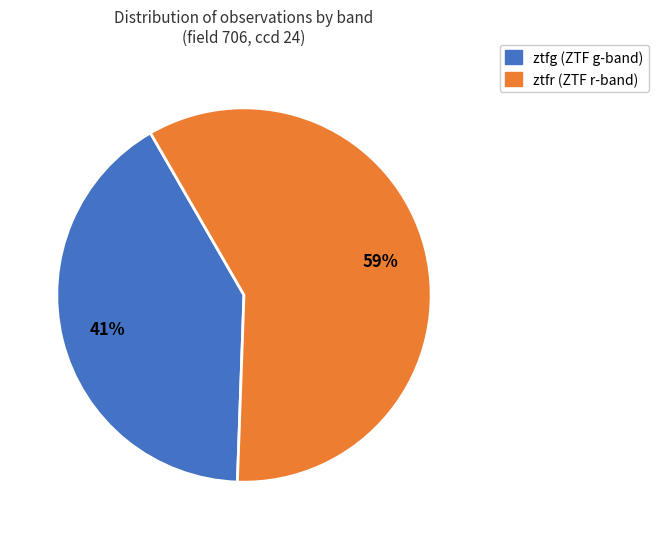

To the nearest percent, what percentage of the pie is ztfg?

41%